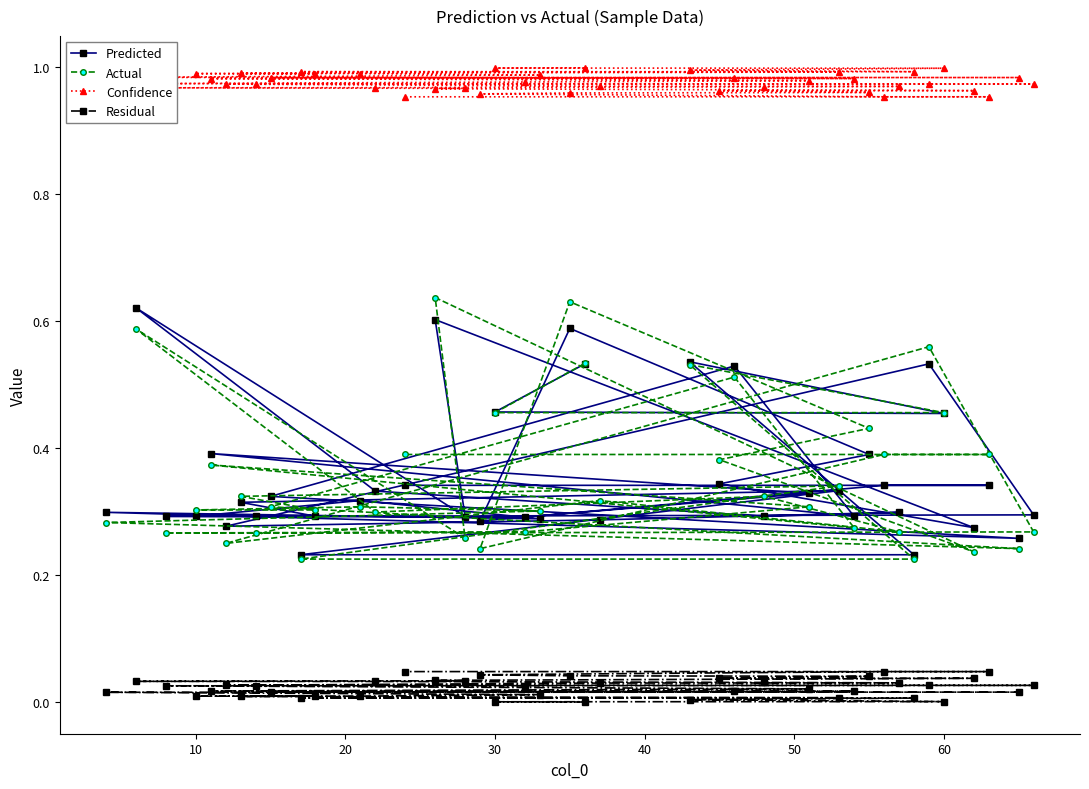

Which series has the largest total across all categories?

Confidence